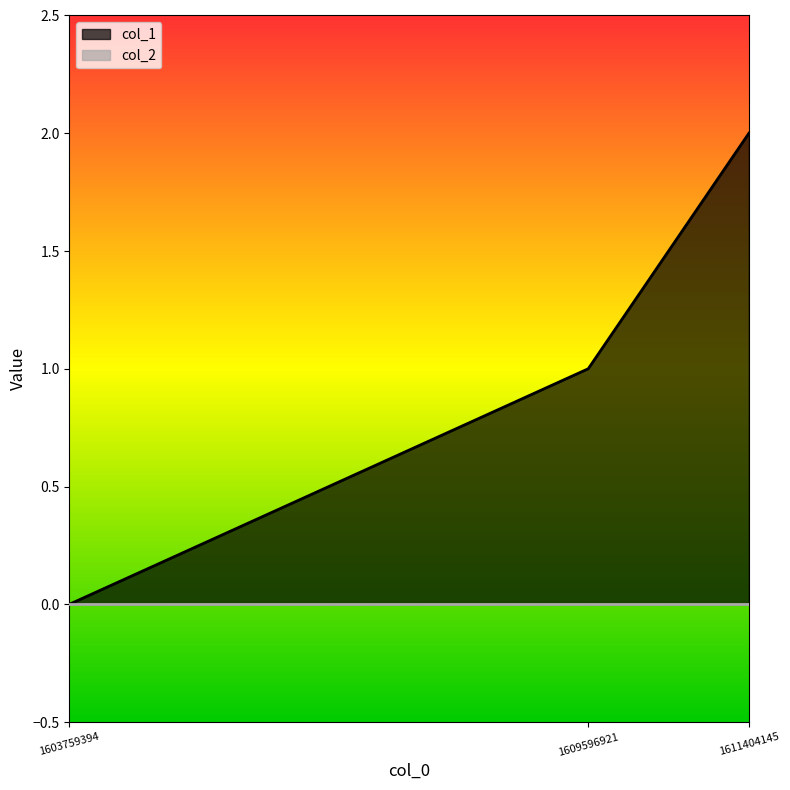

How many data points are less than 1?

1